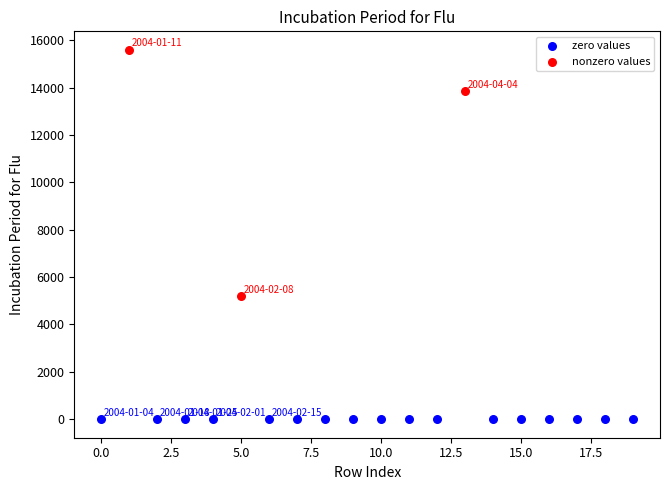

Which series reaches the maximum Y coordinate?

nonzero values